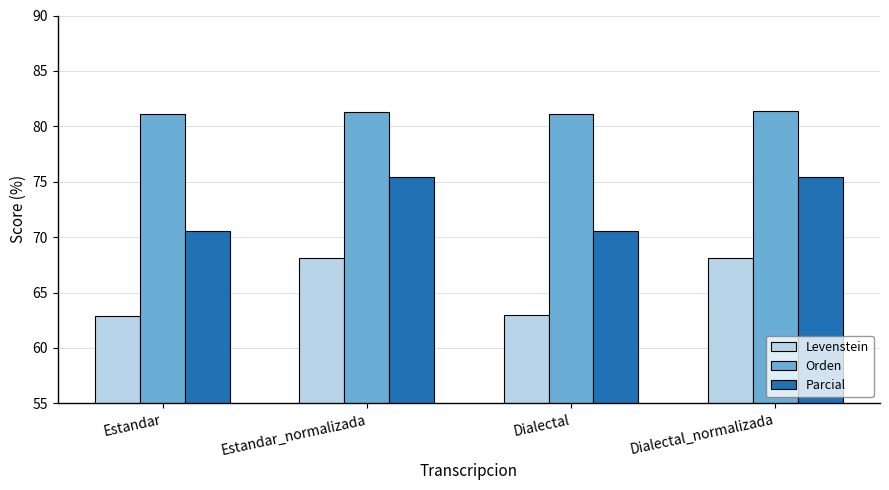

How many bars are there in each group?

3